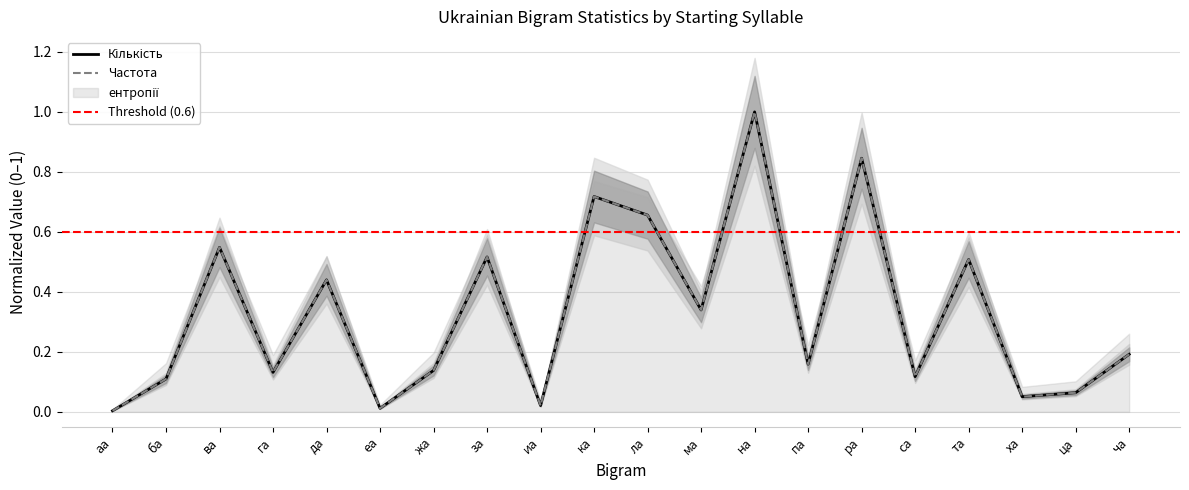

What is the label of the 19th point from the left?

ца